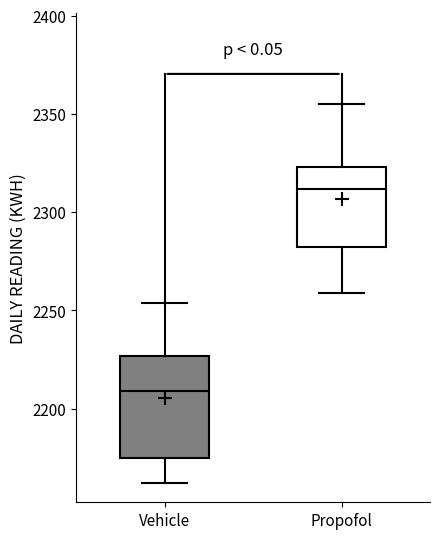

Which box's median line is the lowest?

Vehicle